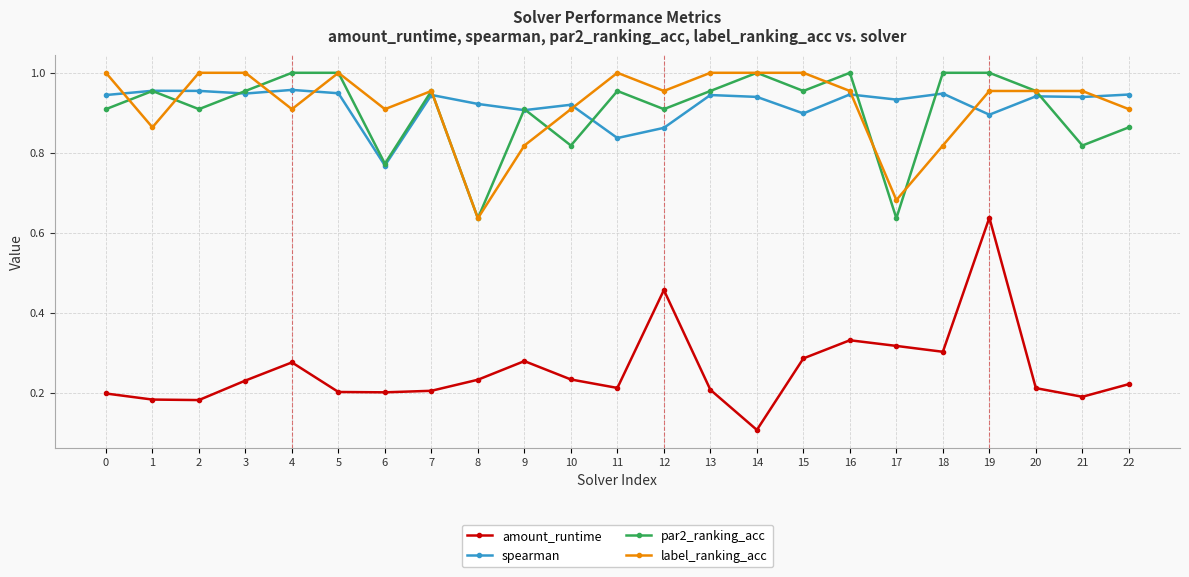

Which series changed the most between 4 and 17?

par2_ranking_acc